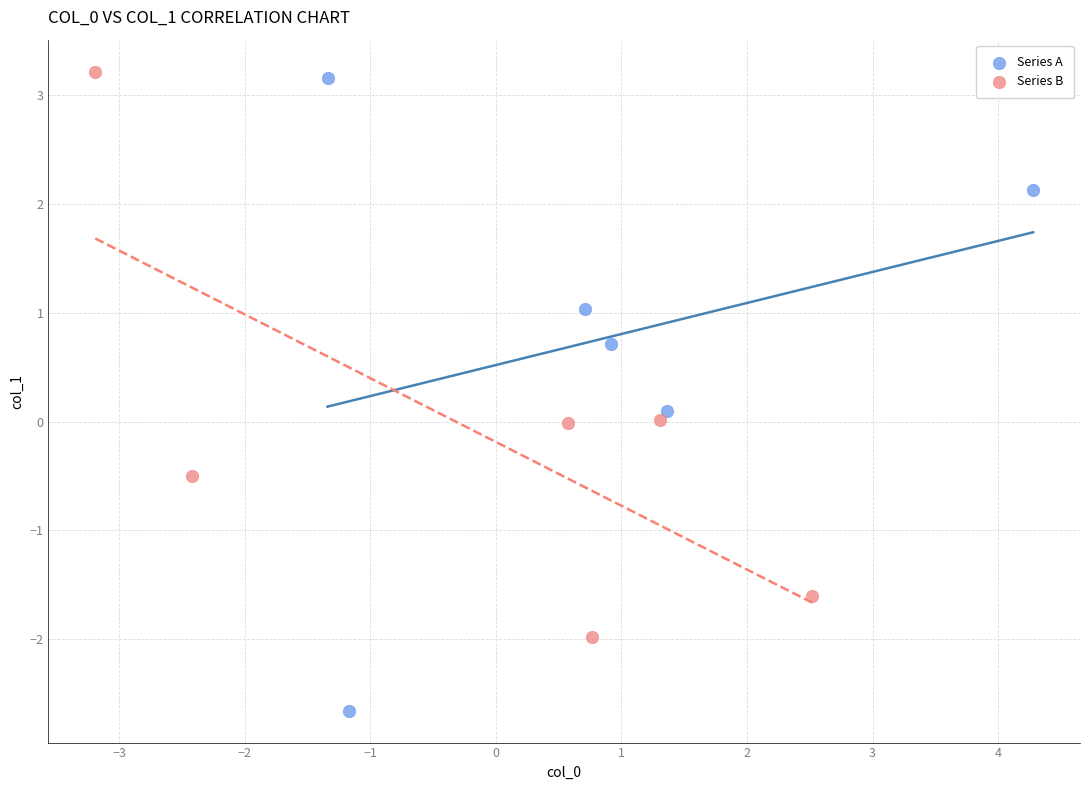

Which series has the largest Y range (max minus min)?

Series A